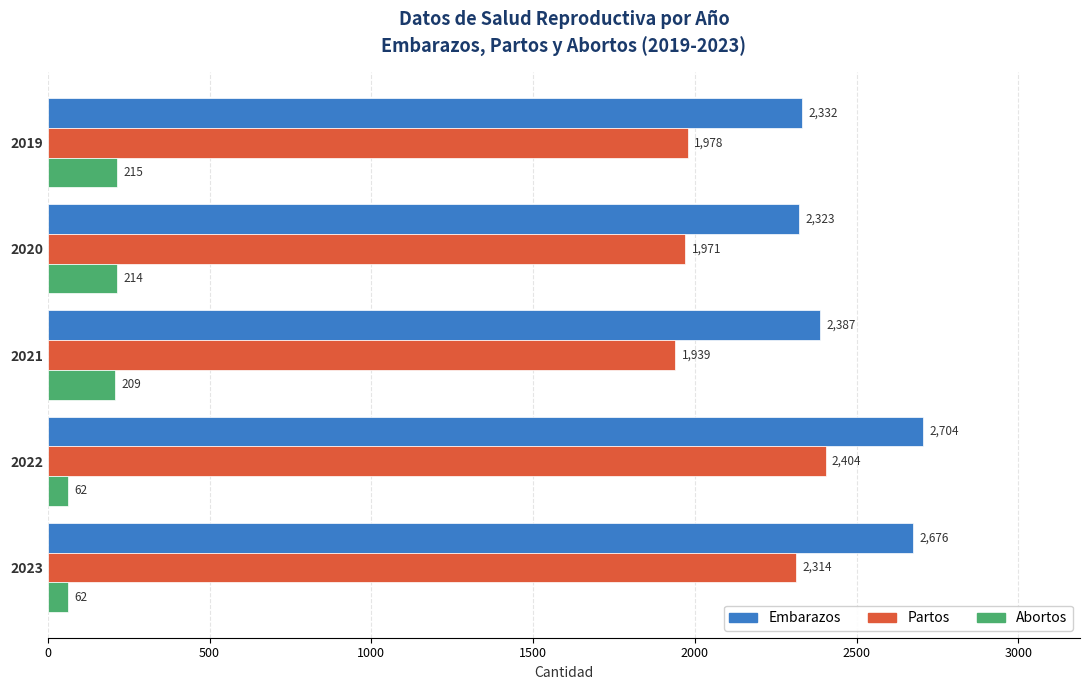

Read the Partos value at 2023.

2314